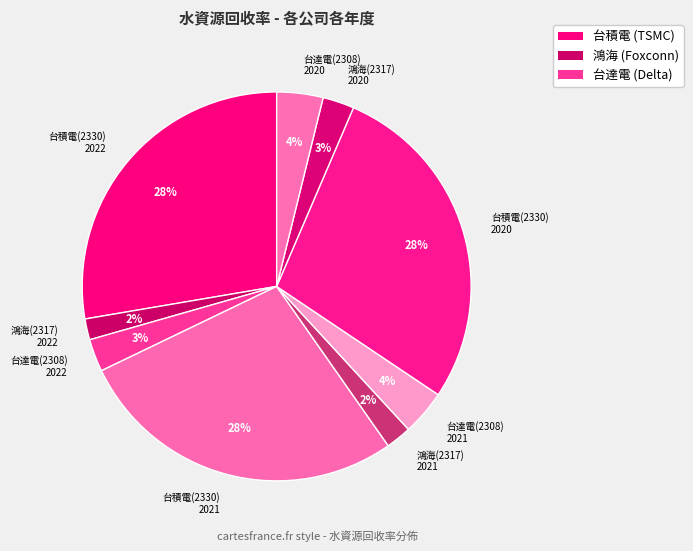

Is the sum of 鴻海(2317) 2021 and 台積電(2330) 2020 greater than half?

No